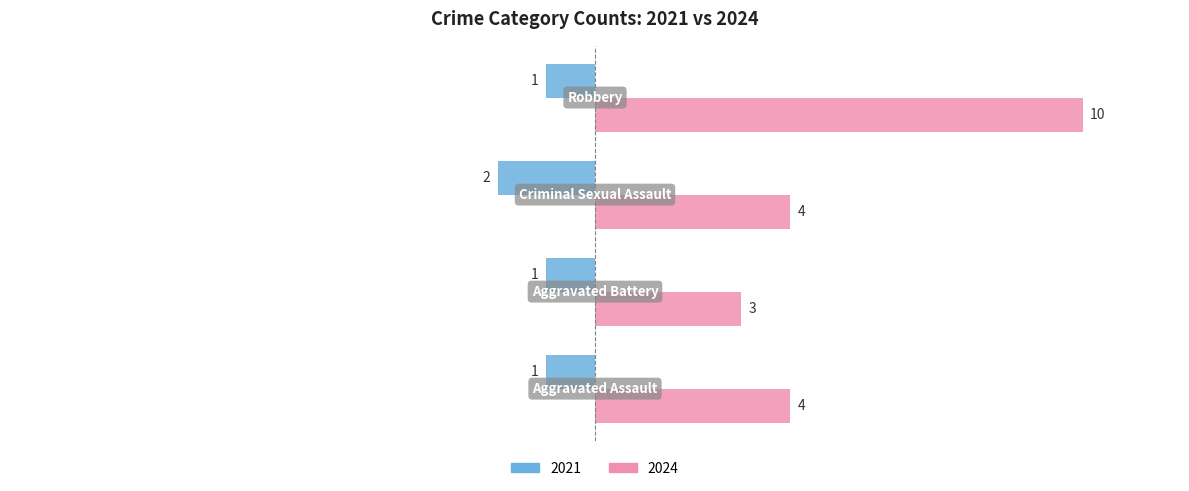

What is the sum of all 2024 values?

21